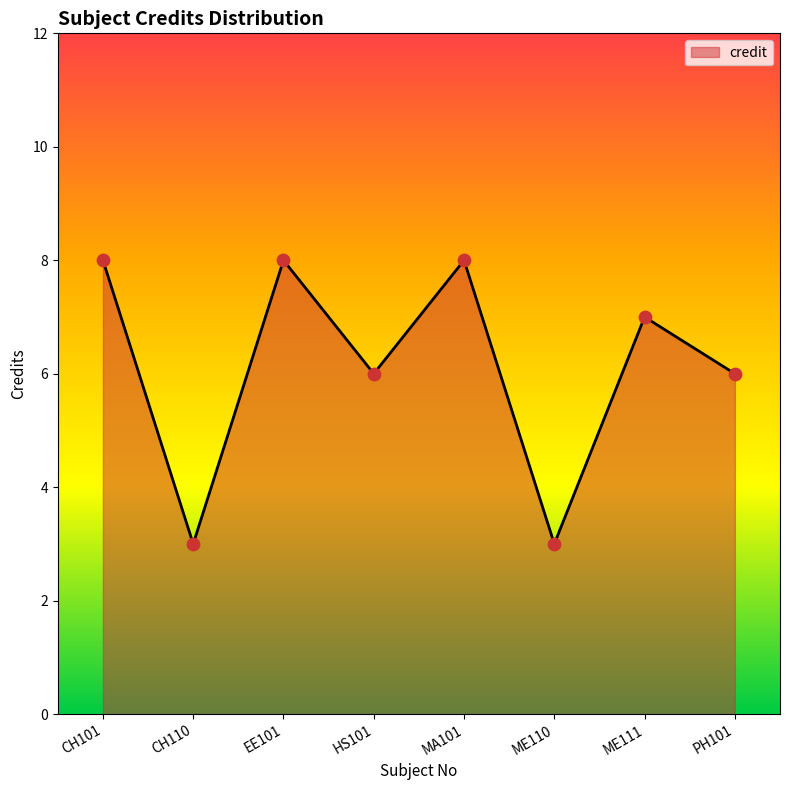

What is the change in value from EE101 to ME111?

-1